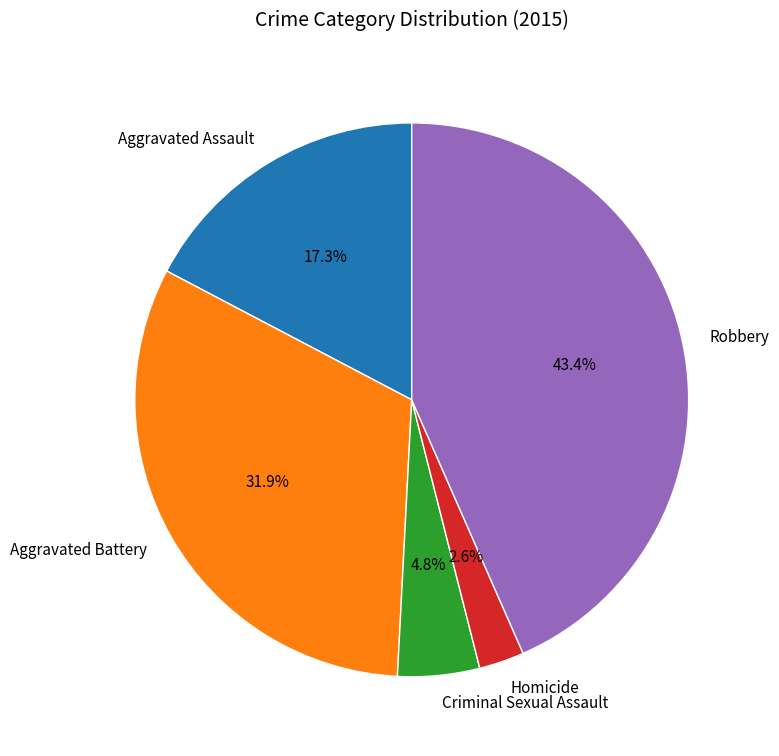

Is it true that Robbery is 43% of the pie?

True